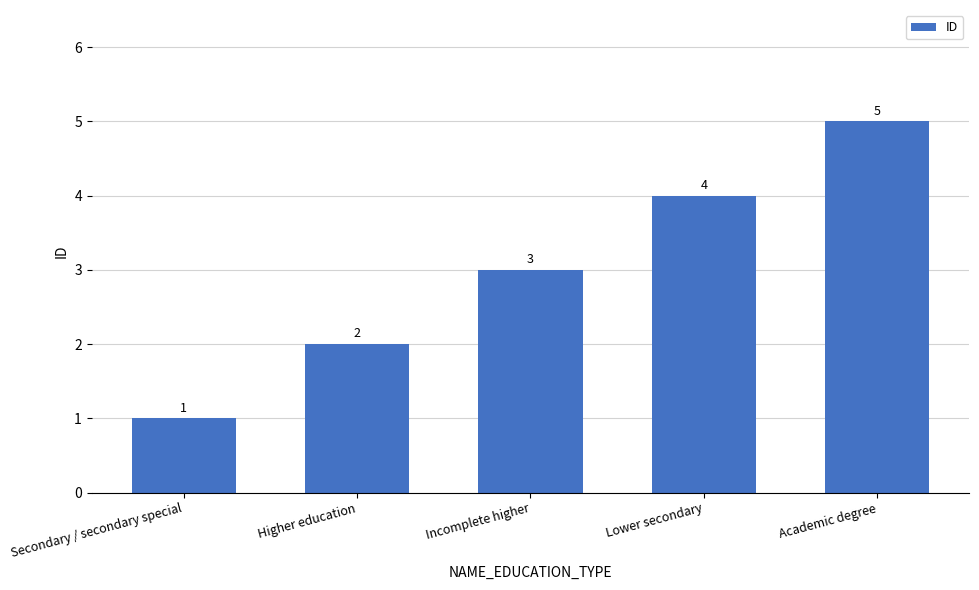

What is the average value?

3